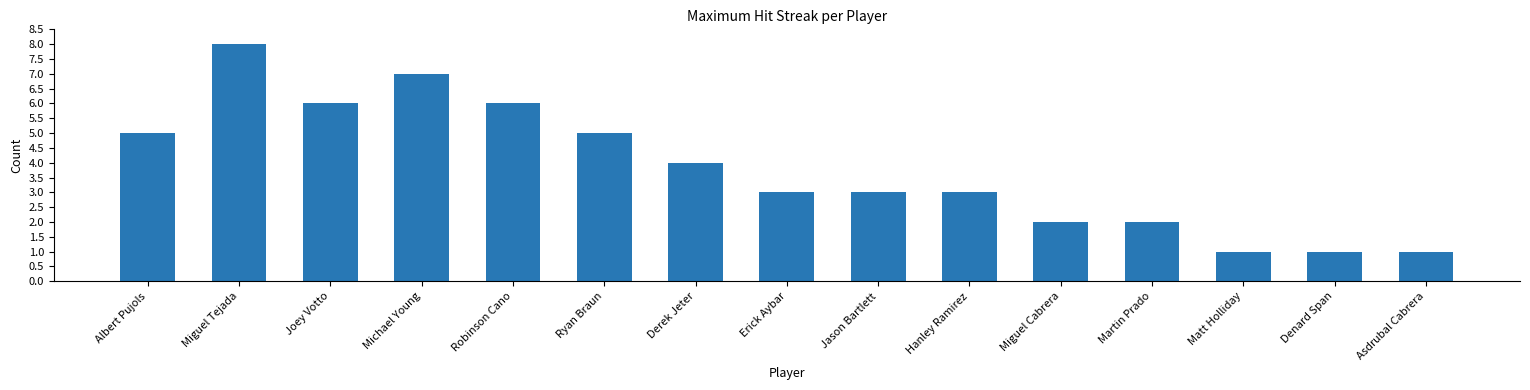

Count the number of data series in this chart.

1